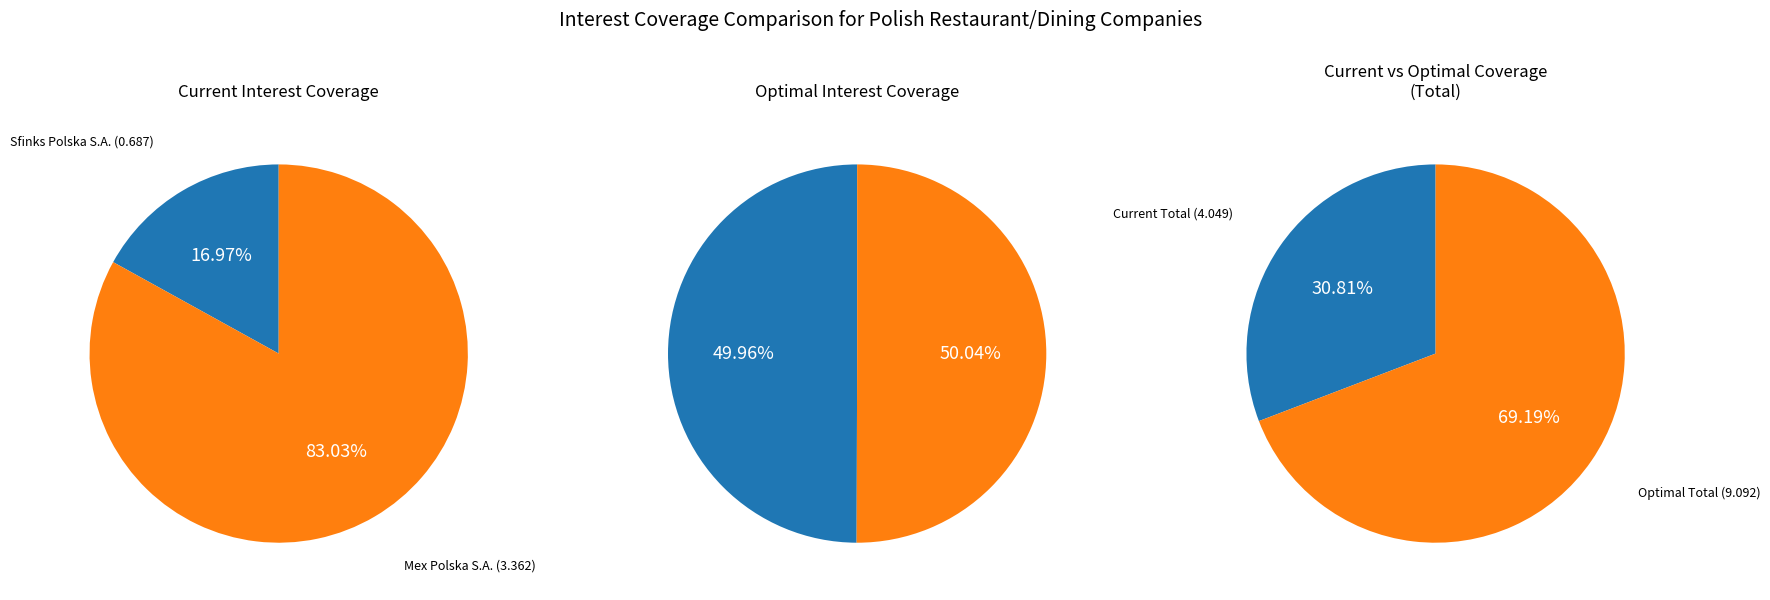

To the nearest percent, what portion does Mex Polska S.A. (WSE:MEX) represent?

83%